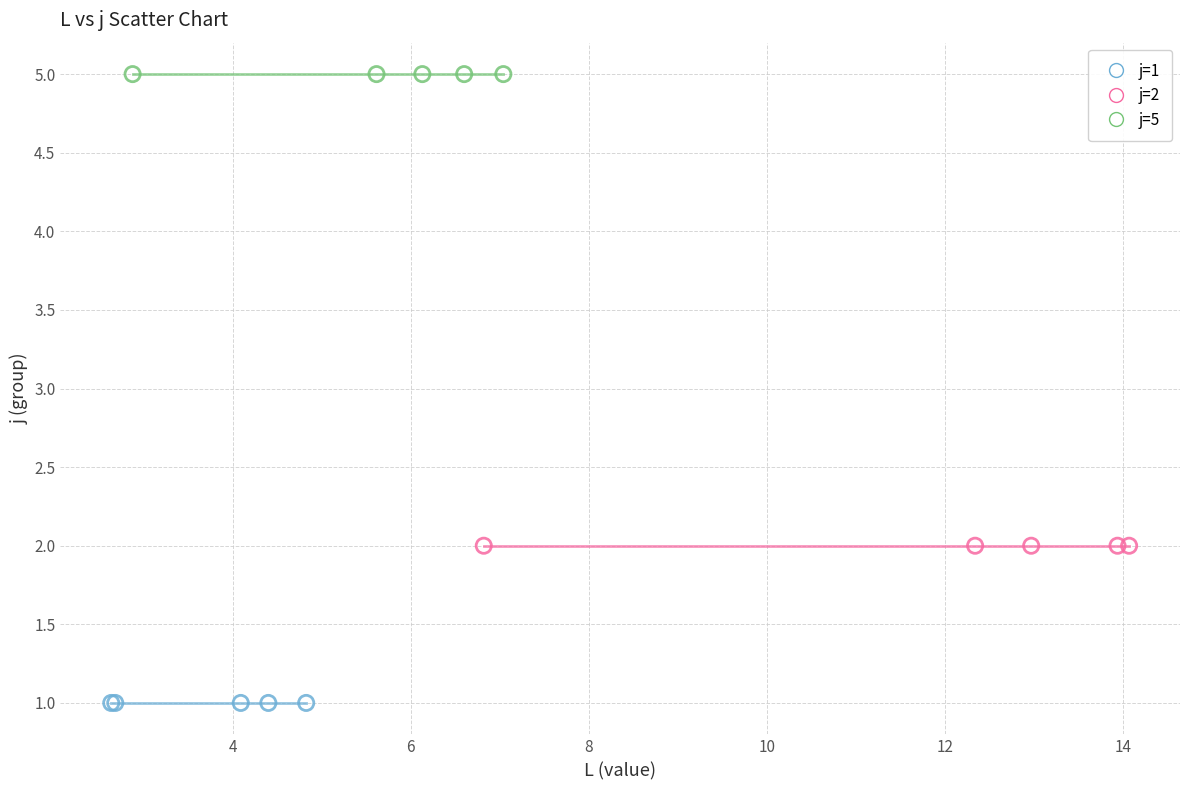

What are all the series names shown in the legend?

j=1, j=2, j=5